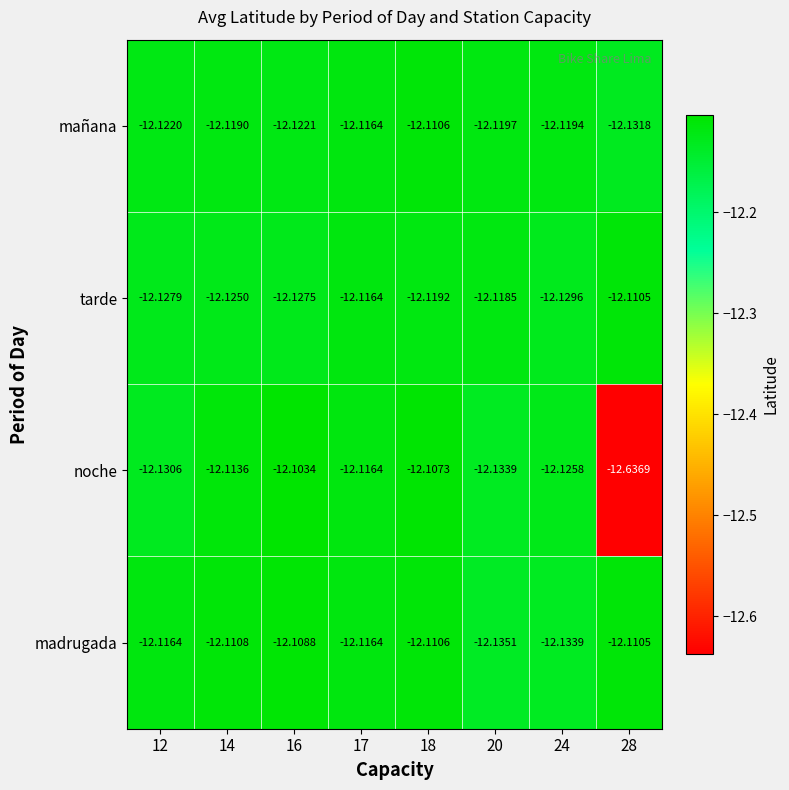

Rank the series at 16 from highest to lowest value.

noche, madrugada, mañana, tarde